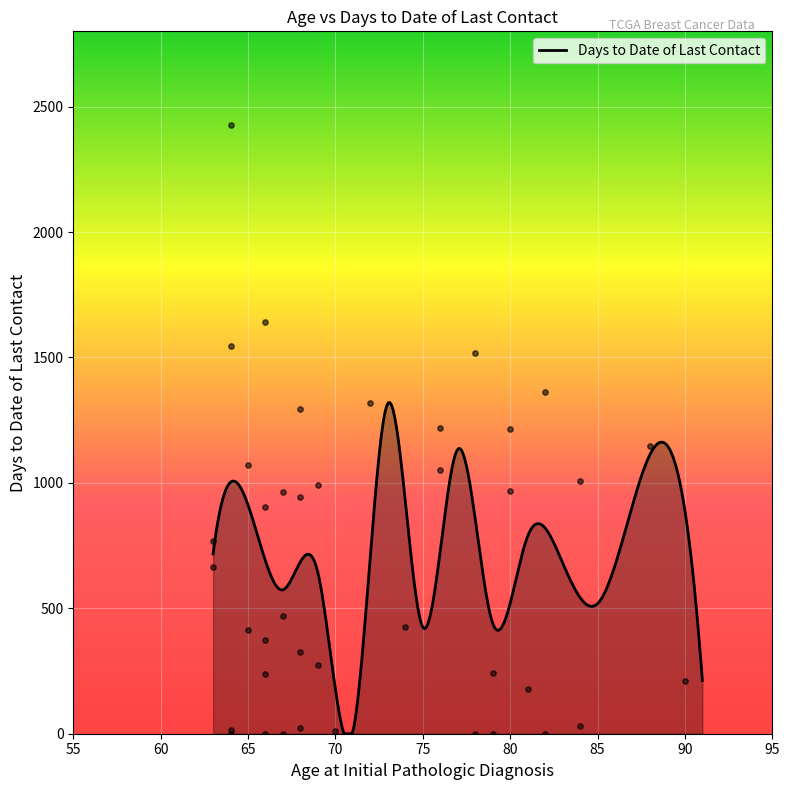

What is the highest value of the Days to Date of Last Contact series?

1320.6